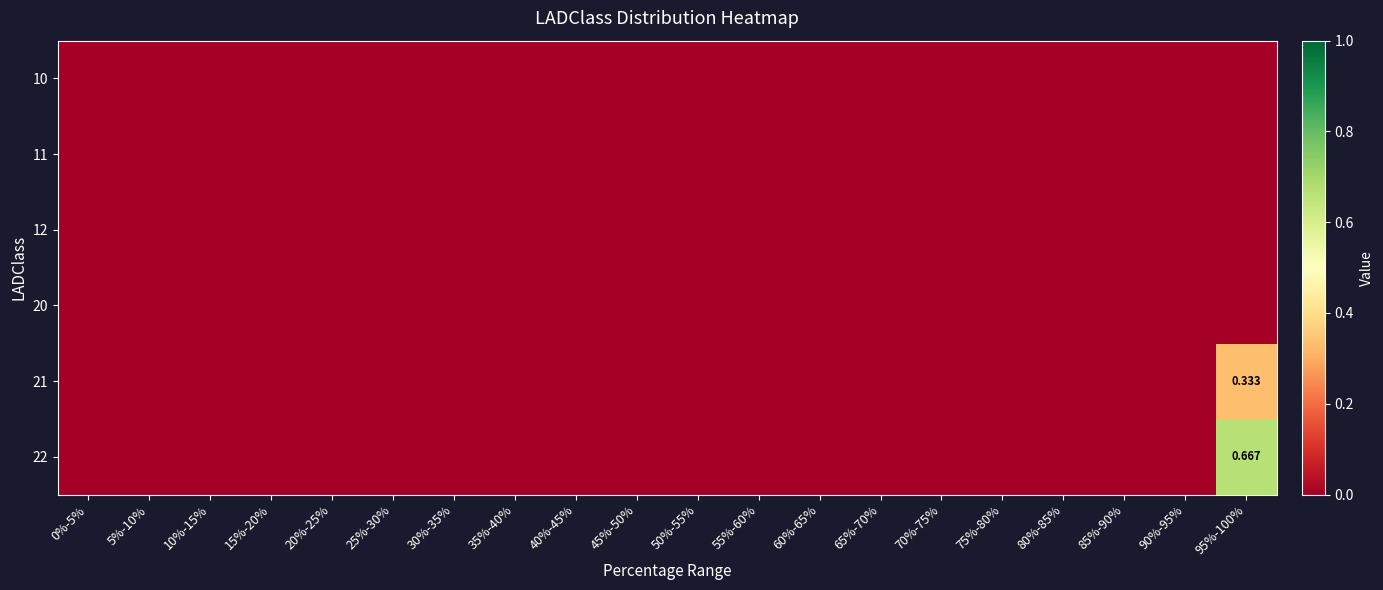

Which has a higher value, 65%-70% or 75%-80%?

65%-70%